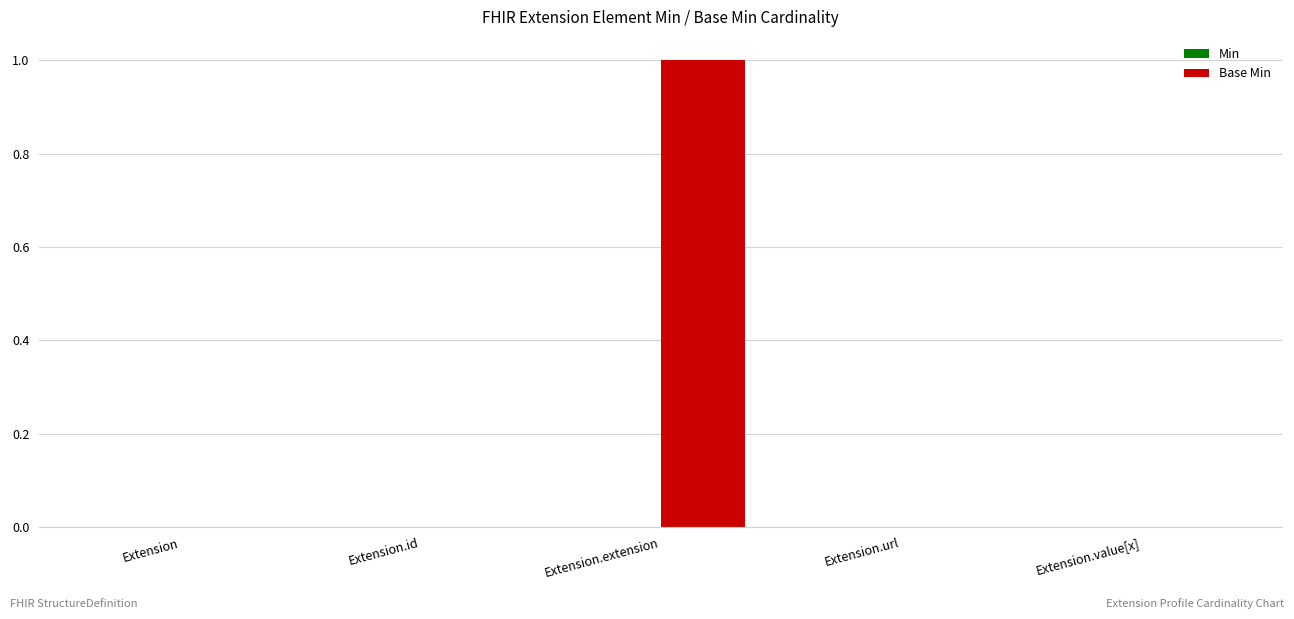

Between Extension.value[x] and Extension.extension, which is larger?

Extension.extension